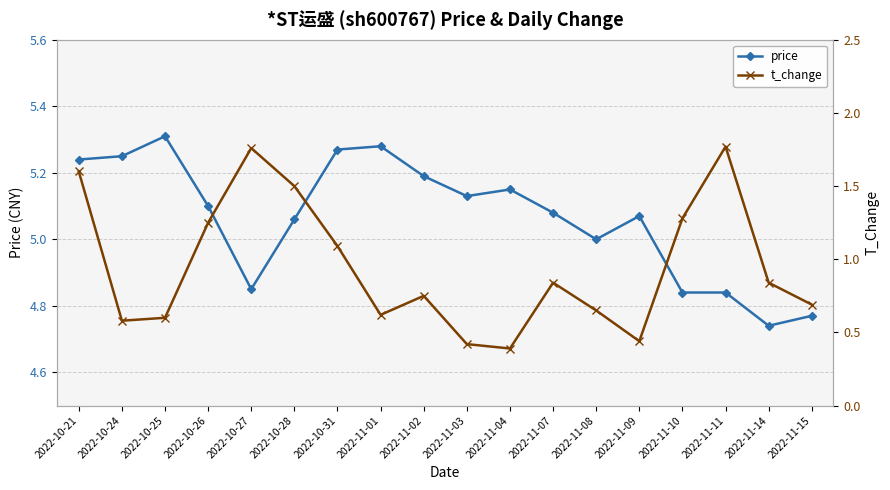

Read the price value at 2022-11-02.

5.2